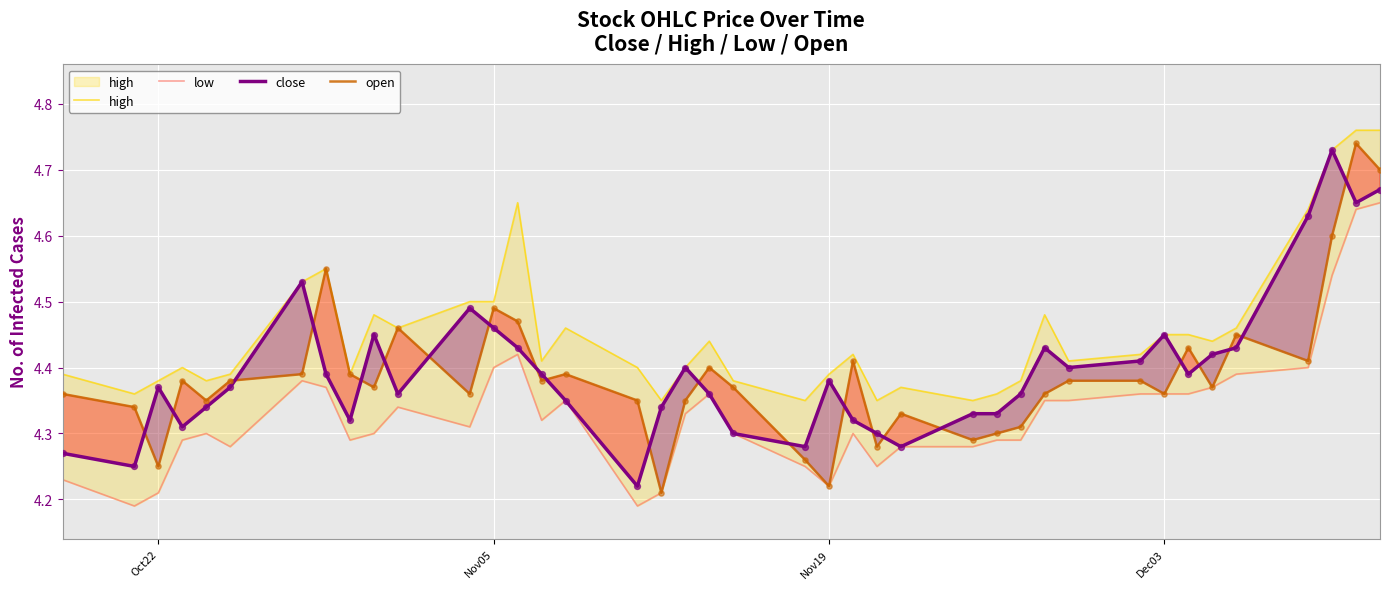

Which series contains the highest Y value?

high